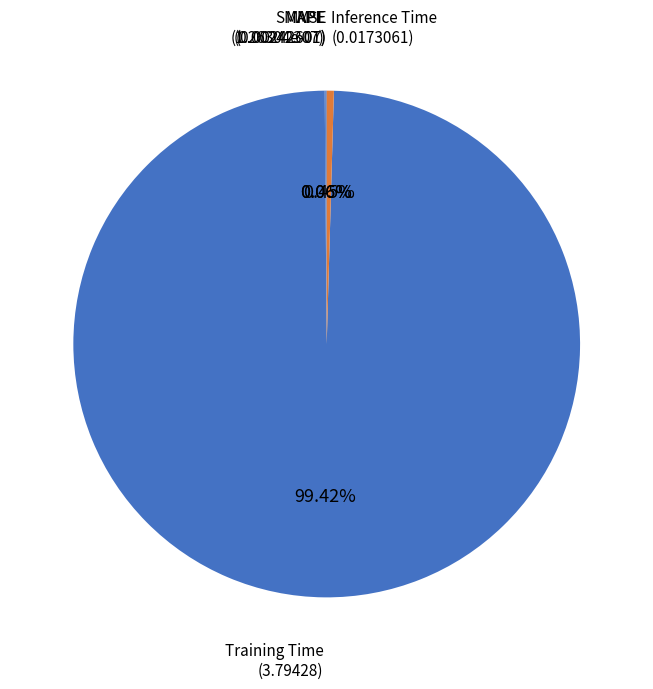

Which slice is the largest?

Training Time